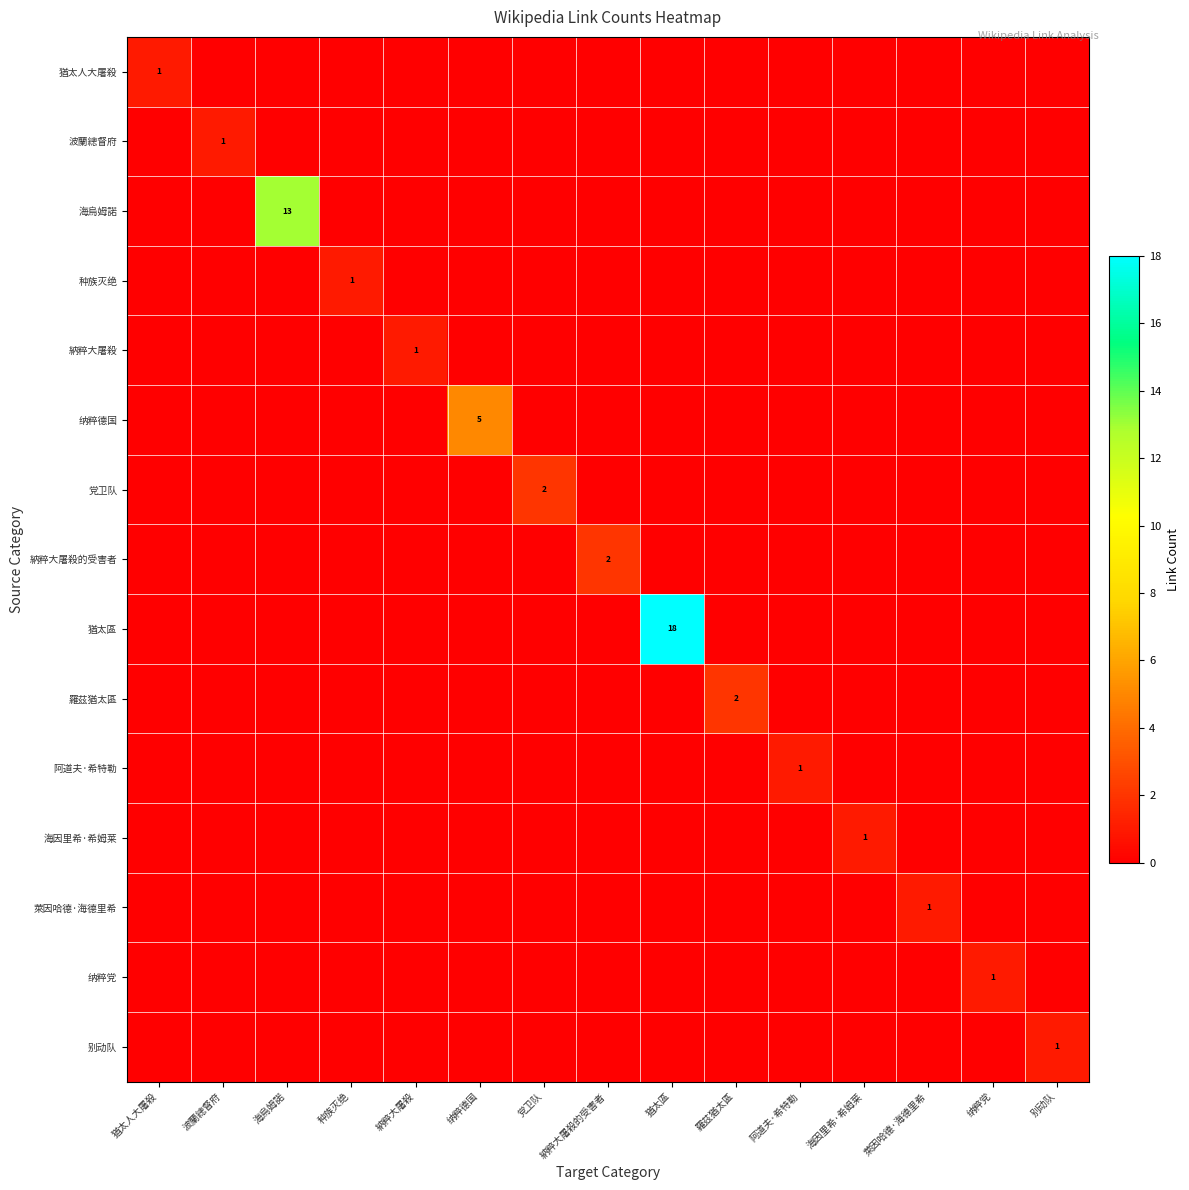

Which series has the largest range (max minus min)?

猶太區